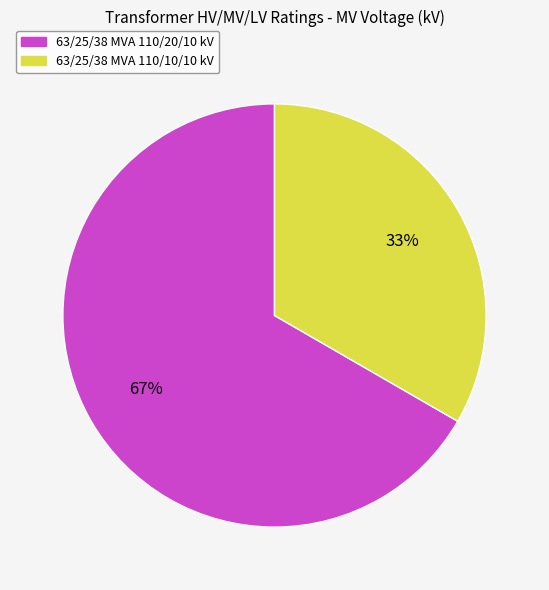

To the nearest percent, what portion does 63/25/38 MVA 110/10/10 kV represent?

33%